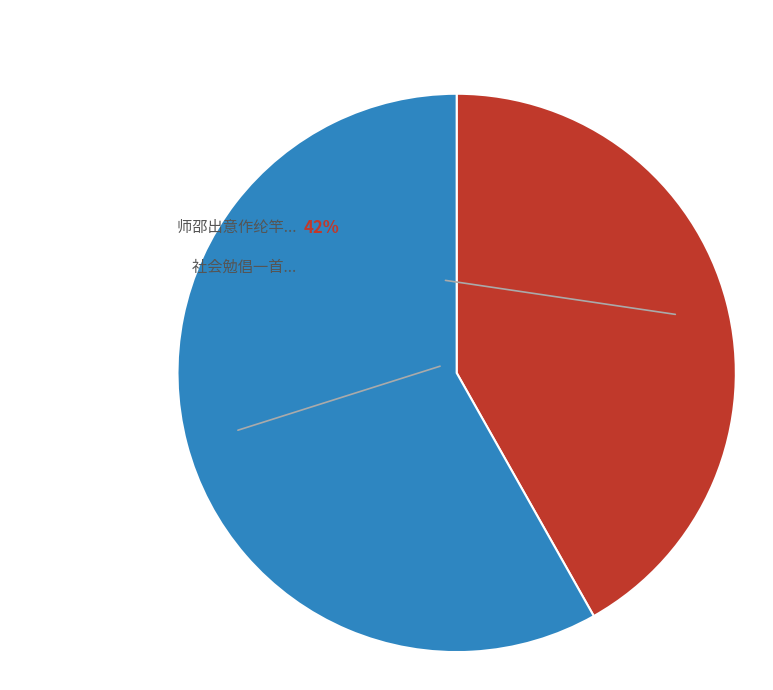

Is there any slice that represents more than half of the pie?

Yes